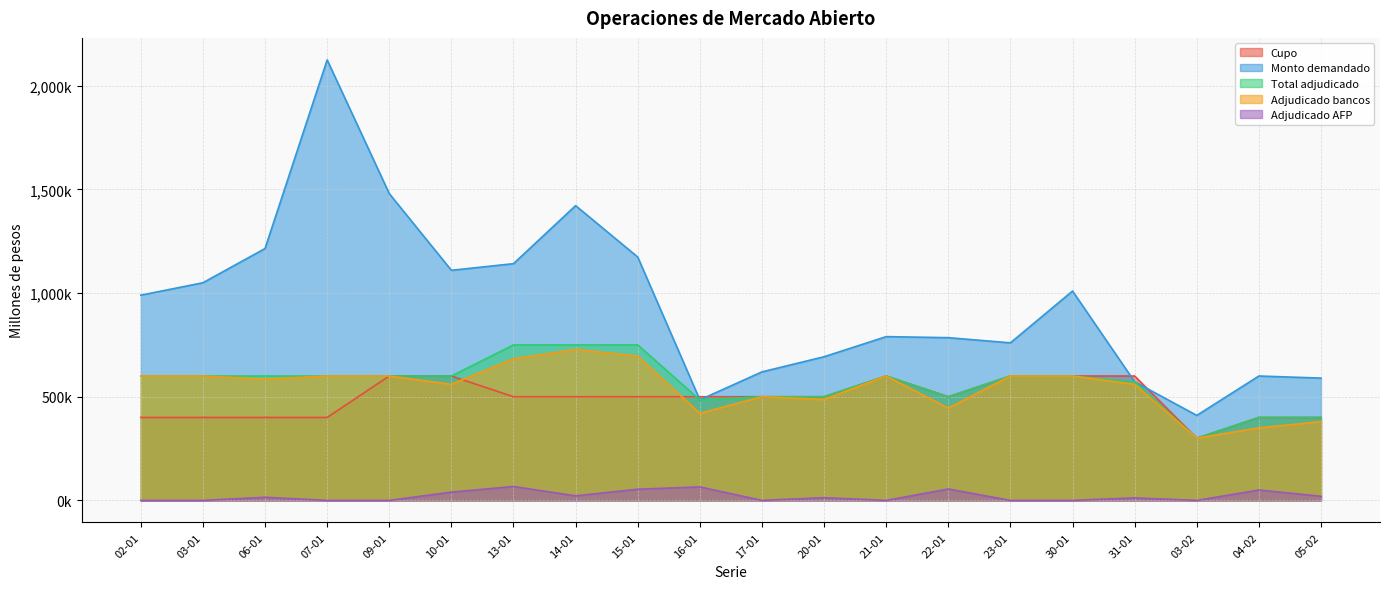

How many data points in Monto demandado are above 990000?

9